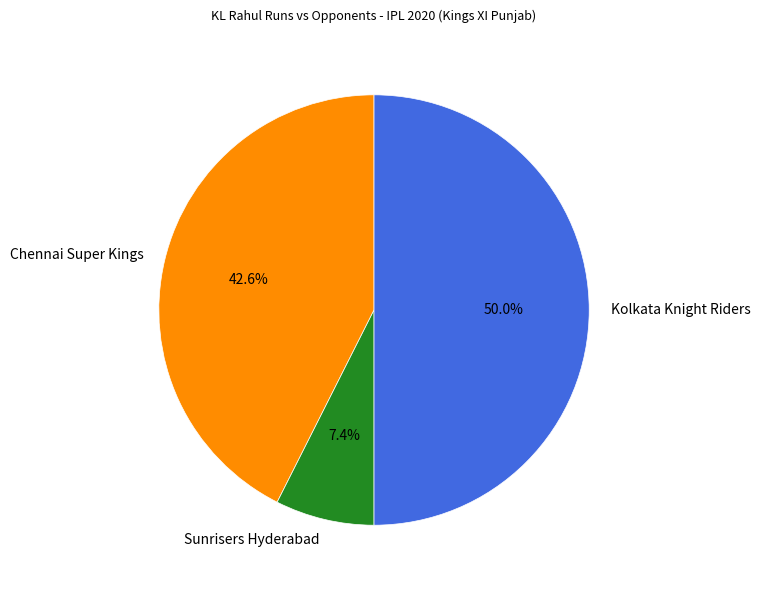

Count the number of slices in the pie.

3